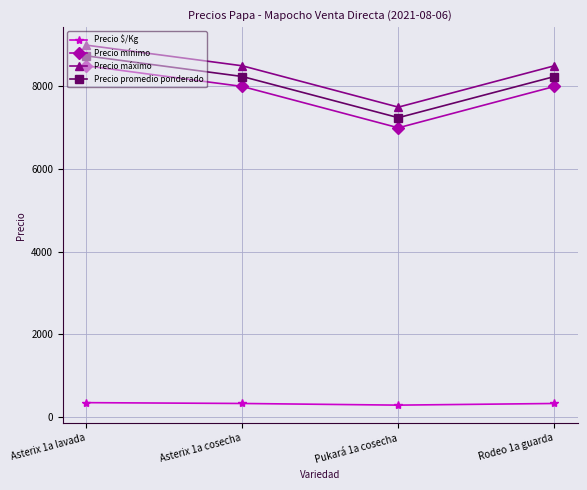

The value of Precio promedio ponderado at Pukará 1a cosecha is 7245. True or false?

True